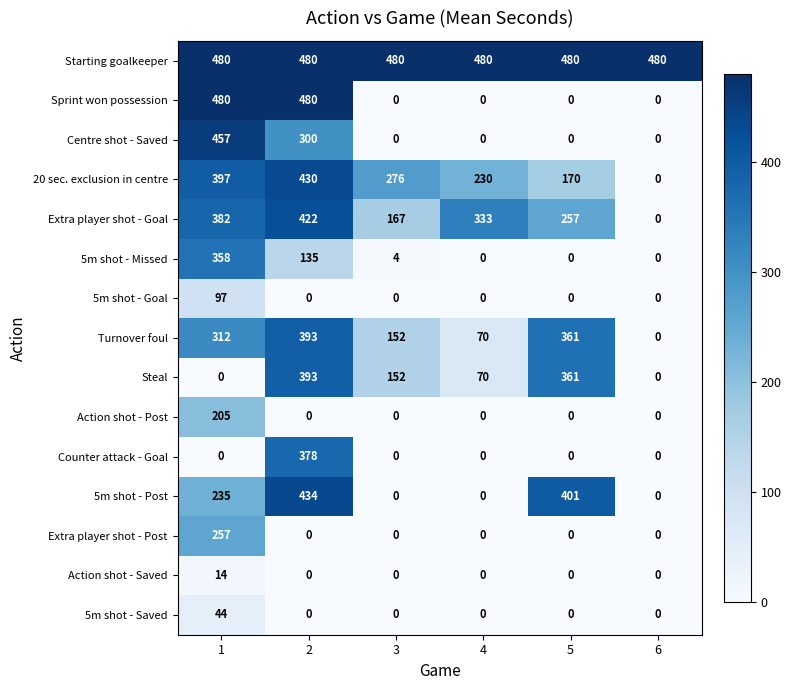

How many values in the Extra player shot - Goal series are below 333?

3